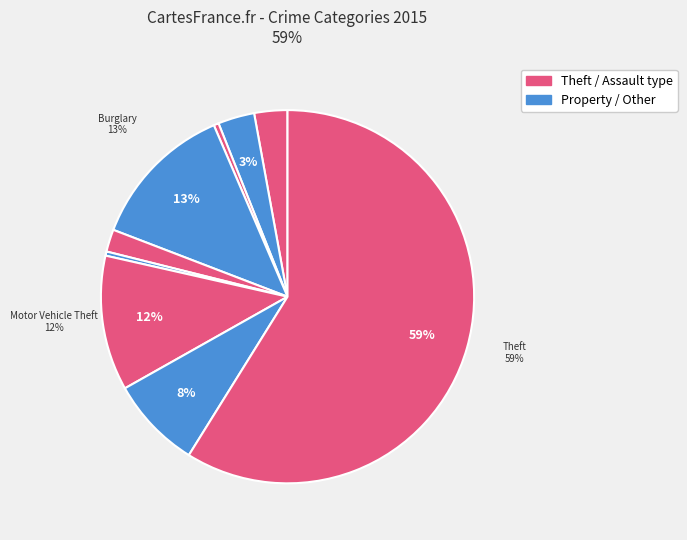

What is the smallest slice in the pie chart?

Homicide